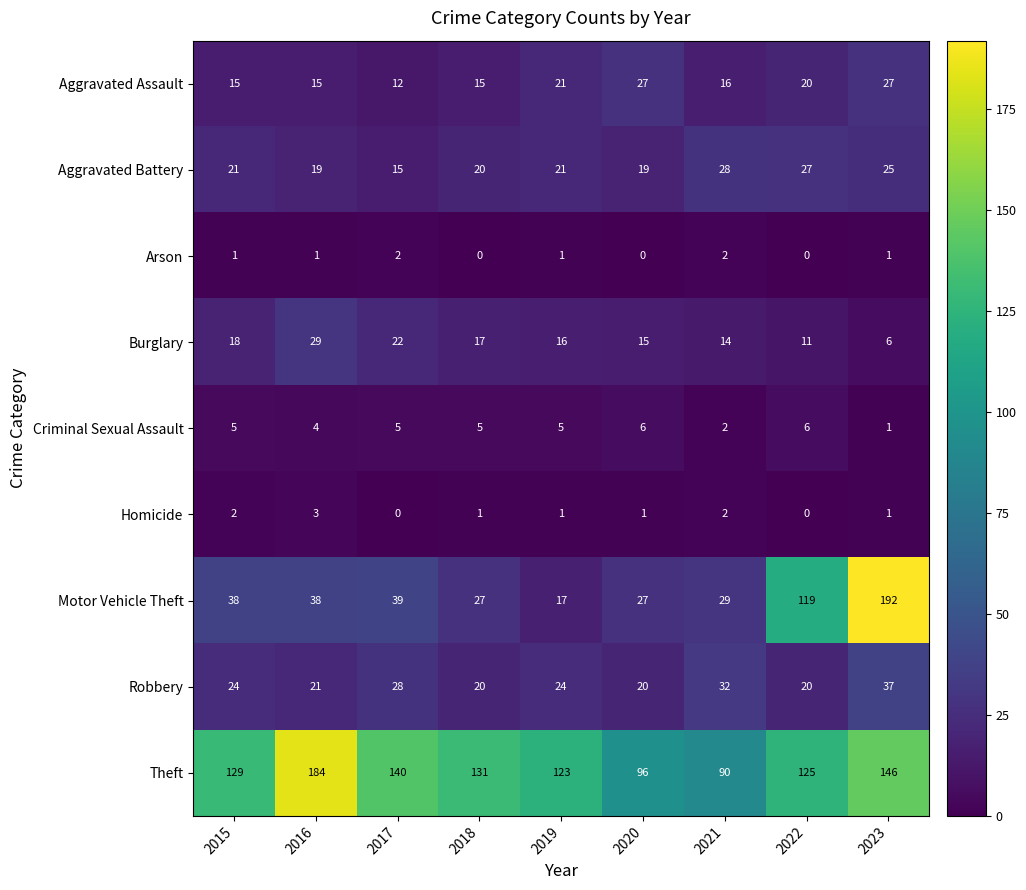

What is the sum of the Aggravated Assault values at 2019 and 2021?

37